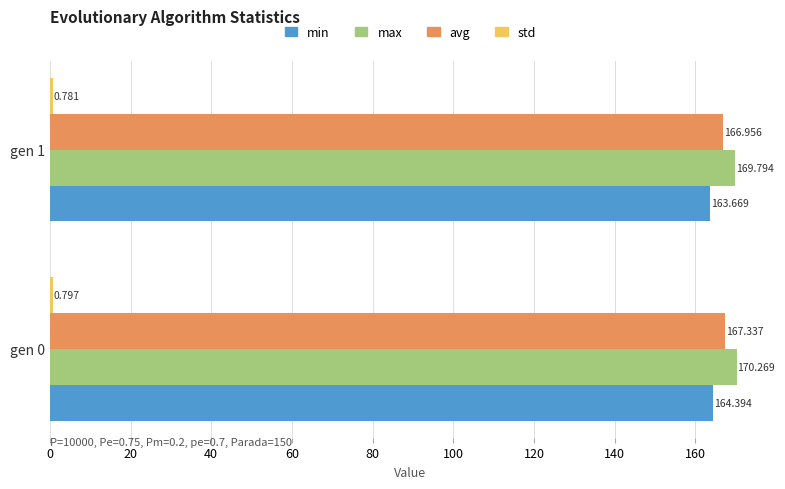

Which series has the largest total across all categories?

max